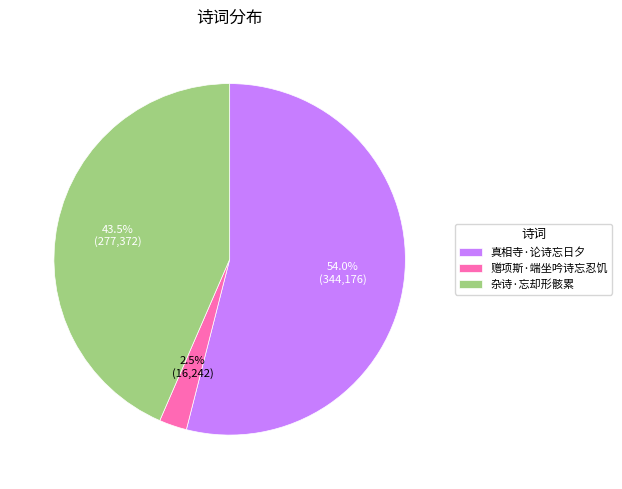

Which slice is the largest?

真相寺·论诗忘日夕